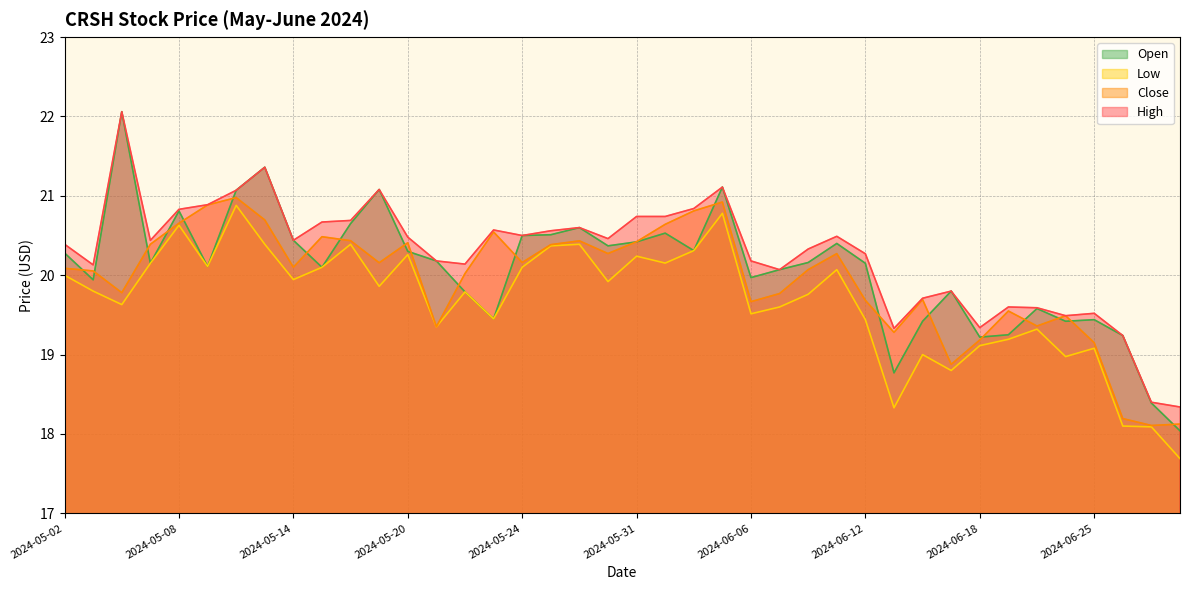

At 2024-05-24, list the series in order from smallest to largest.

Low, Close, High, Open